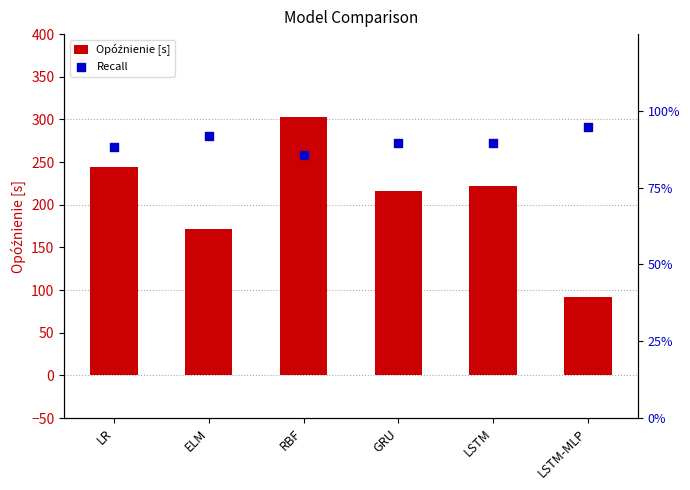

At how many categories does at least one series exceed 9?

6